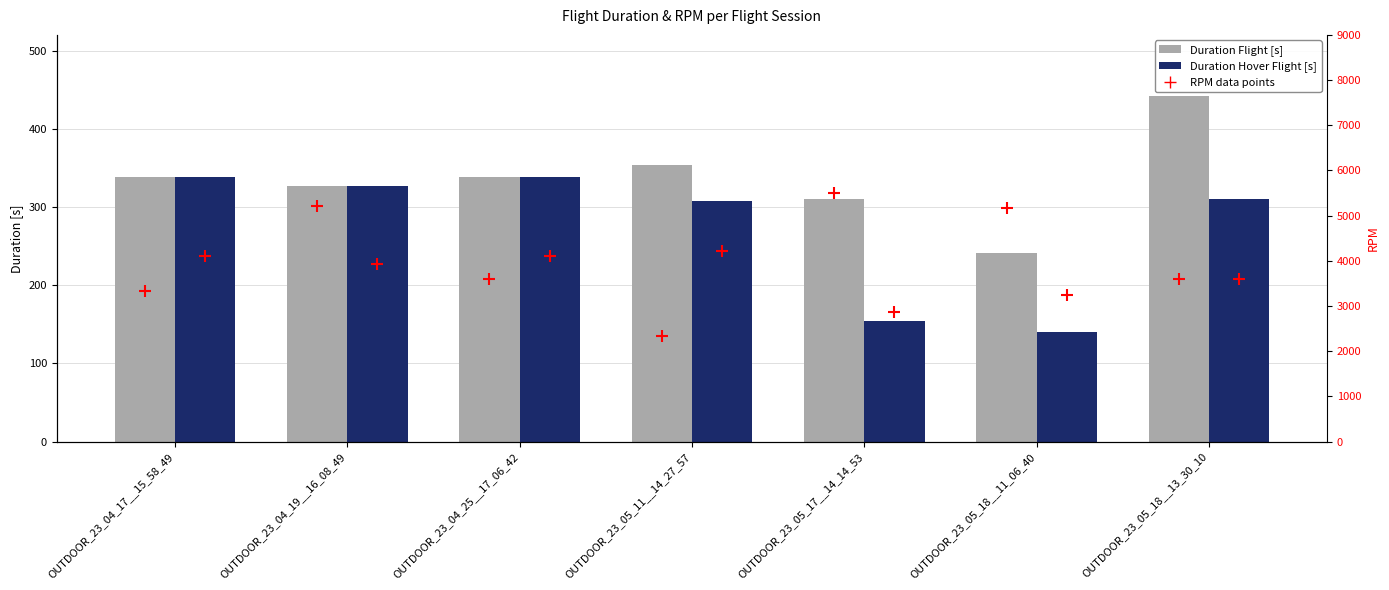

At how many categories does at least one series exceed 1406?

7